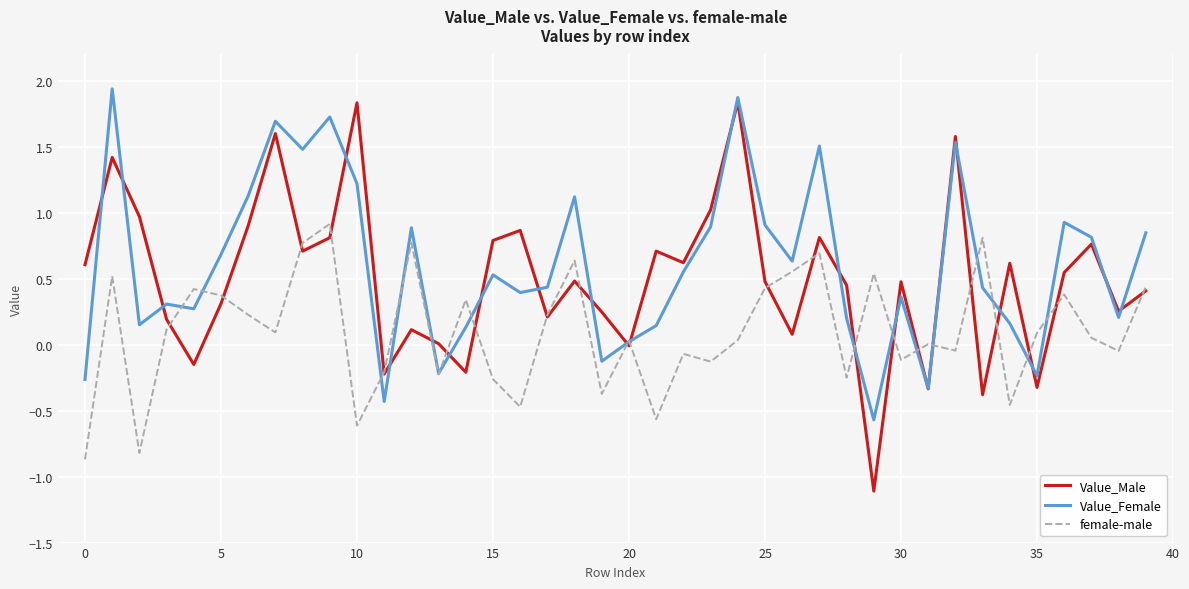

Does the chart have visible grid lines?

Yes